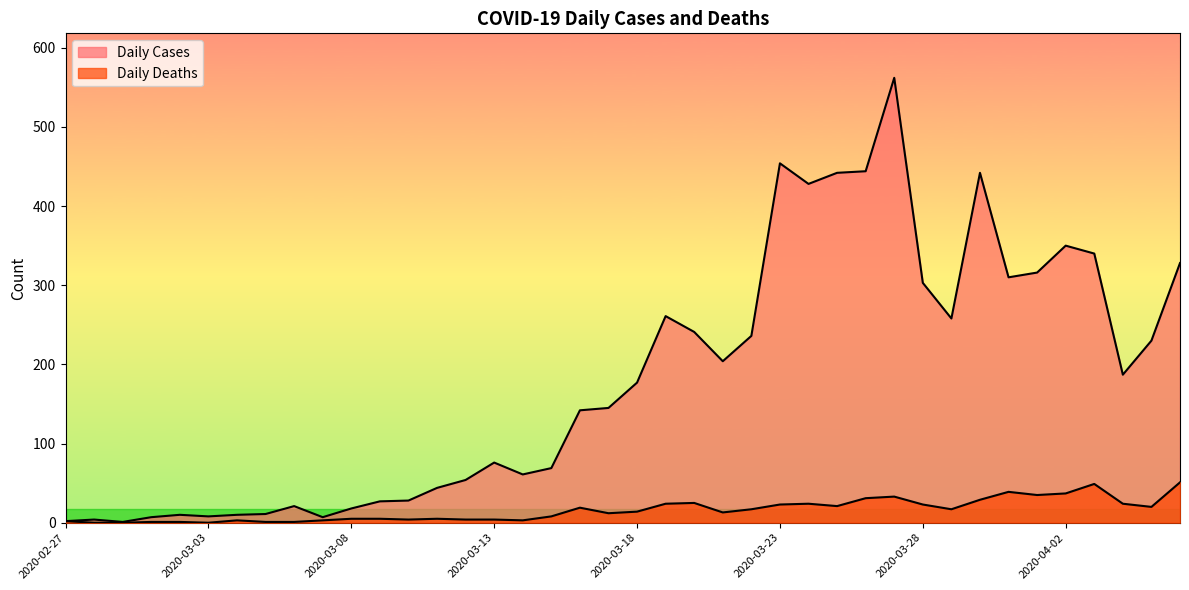

Is the value of Daily Deaths at 2020-03-18 greater than the value of Daily Cases at 2020-03-17?

No